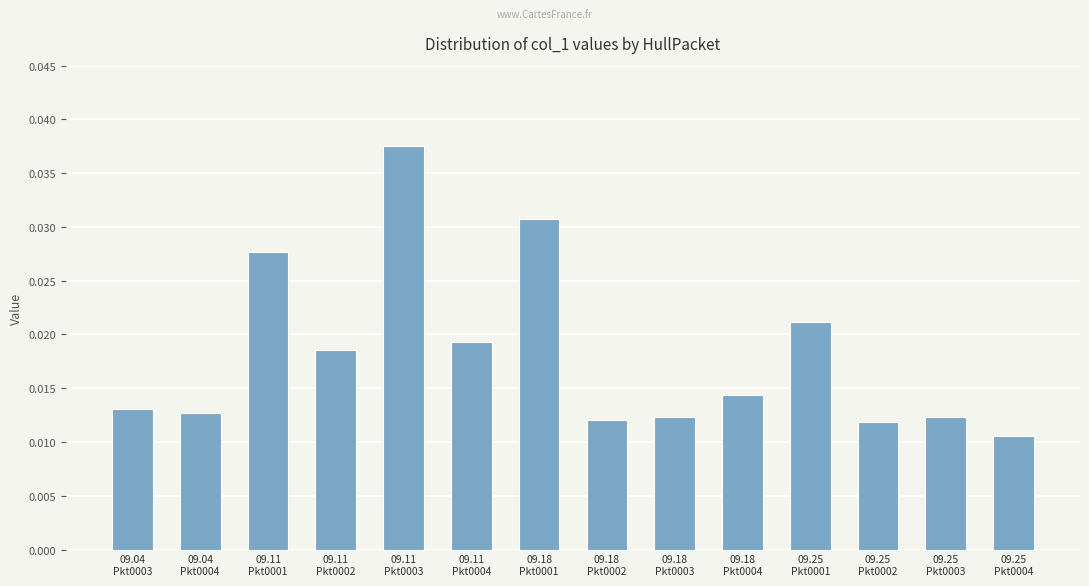

Where is the data nearest to the value 0?

09.25
Pkt0004